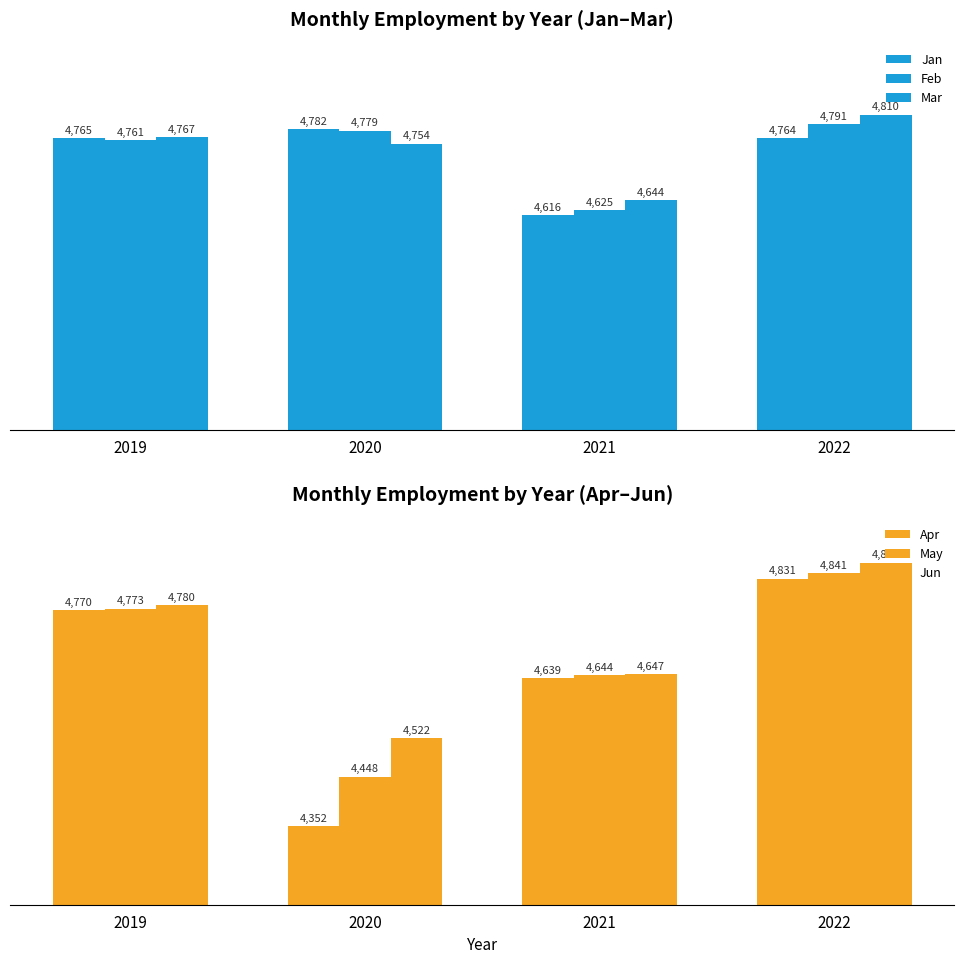

Which series has the widest spread of values?

Apr